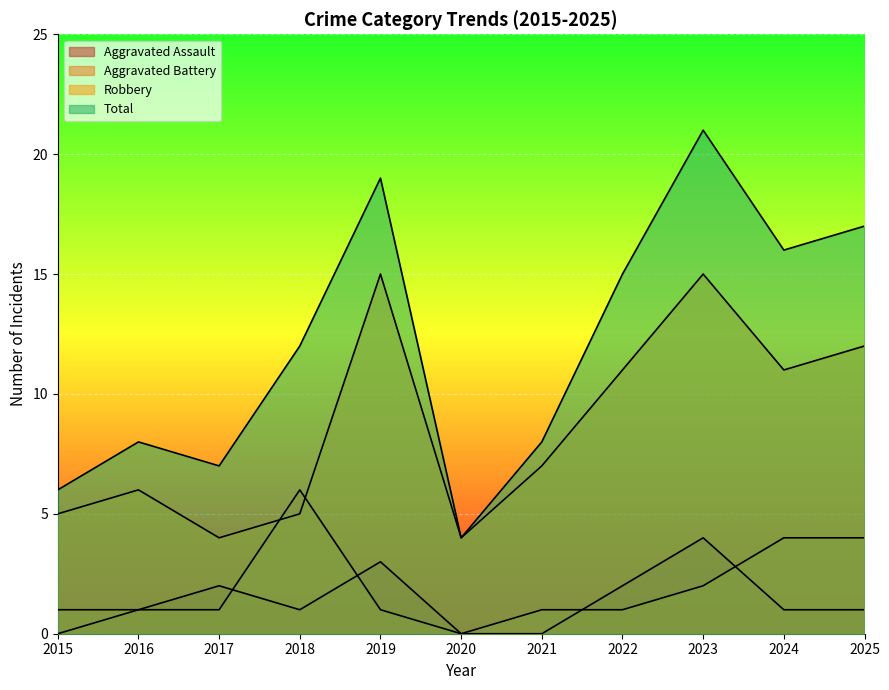

In Aggravated Battery, how many points are higher than both neighbors (excluding endpoints)?

1